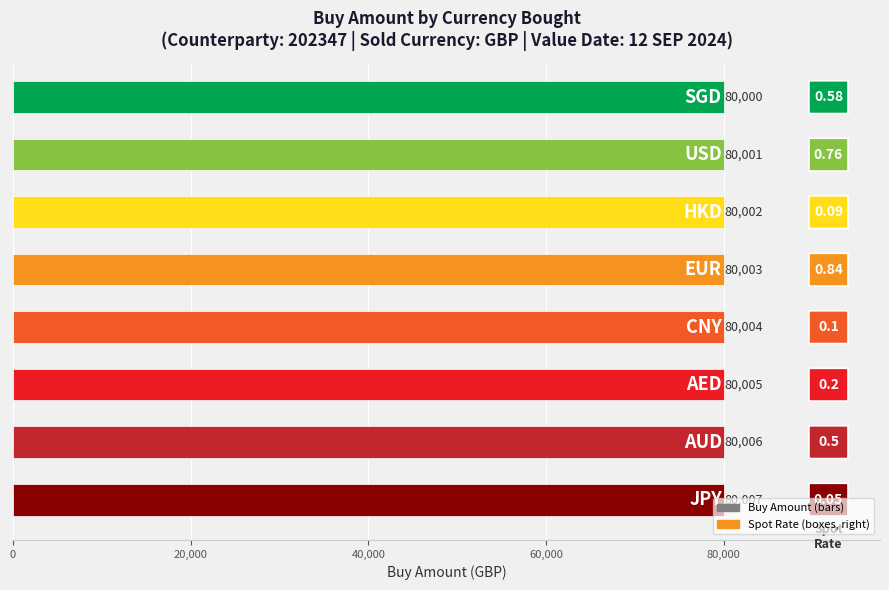

What is the difference between the maximum and minimum values?

7